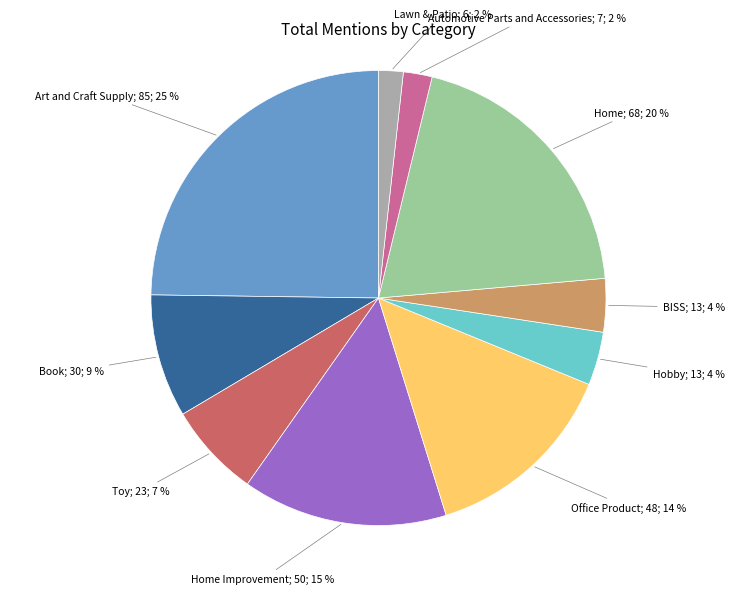

To the nearest percent, what is the average slice percentage?

10%